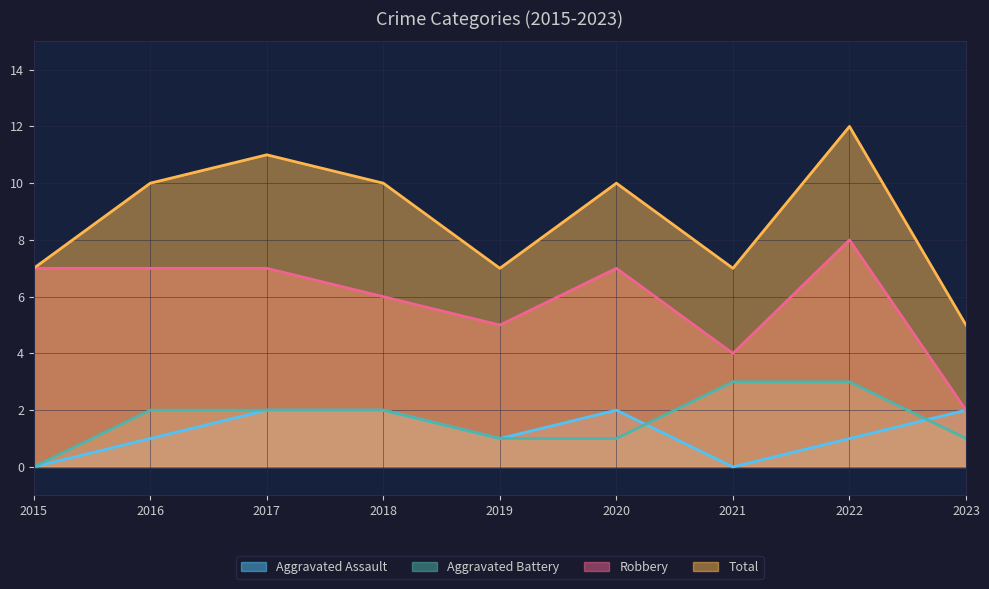

Where does the Aggravated Assault series first go above 1?

2017